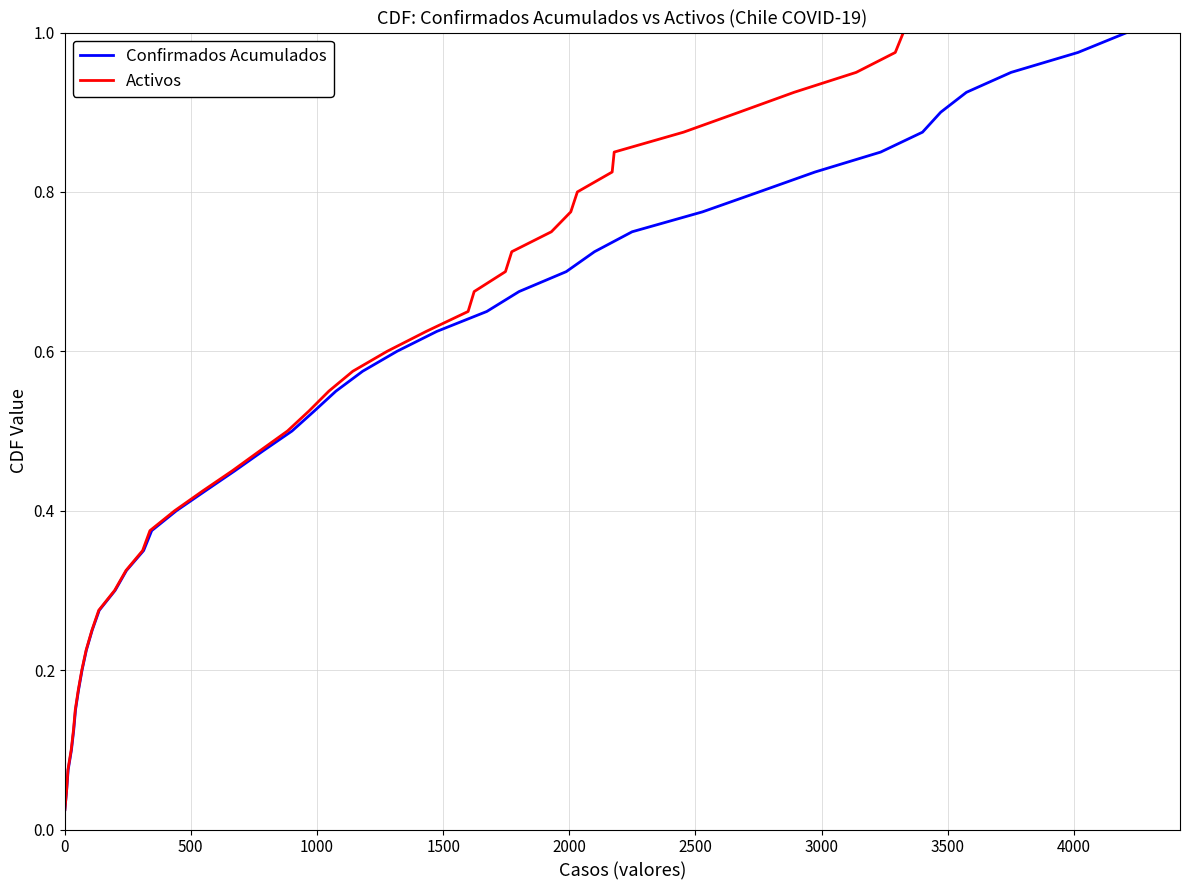

Reading left to right, transcribe all the data shown in this chart.

Confirmados Acumulados: 0.0	0.1	0.1	0.1	0.1	0.1	0.2	0.2	0.2	0.2	0.3	0.3	0.3	0.3	0.4	0.4	0.4	0.5	0.5	0.5	0.5	0.6	0.6	0.6	0.6	0.7	0.7	0.7	0.7	0.8	0.8	0.8	0.8	0.8	0.9	0.9	0.9	0.9	1.0	1.0
Activos: 0.0	0.1	0.1	0.1	0.1	0.1	0.2	0.2	0.2	0.2	0.3	0.3	0.3	0.3	0.4	0.4	0.4	0.5	0.5	0.5	0.5	0.6	0.6	0.6	0.6	0.7	0.7	0.7	0.7	0.8	0.8	0.8	0.8	0.8	0.9	0.9	0.9	0.9	1.0	1.0